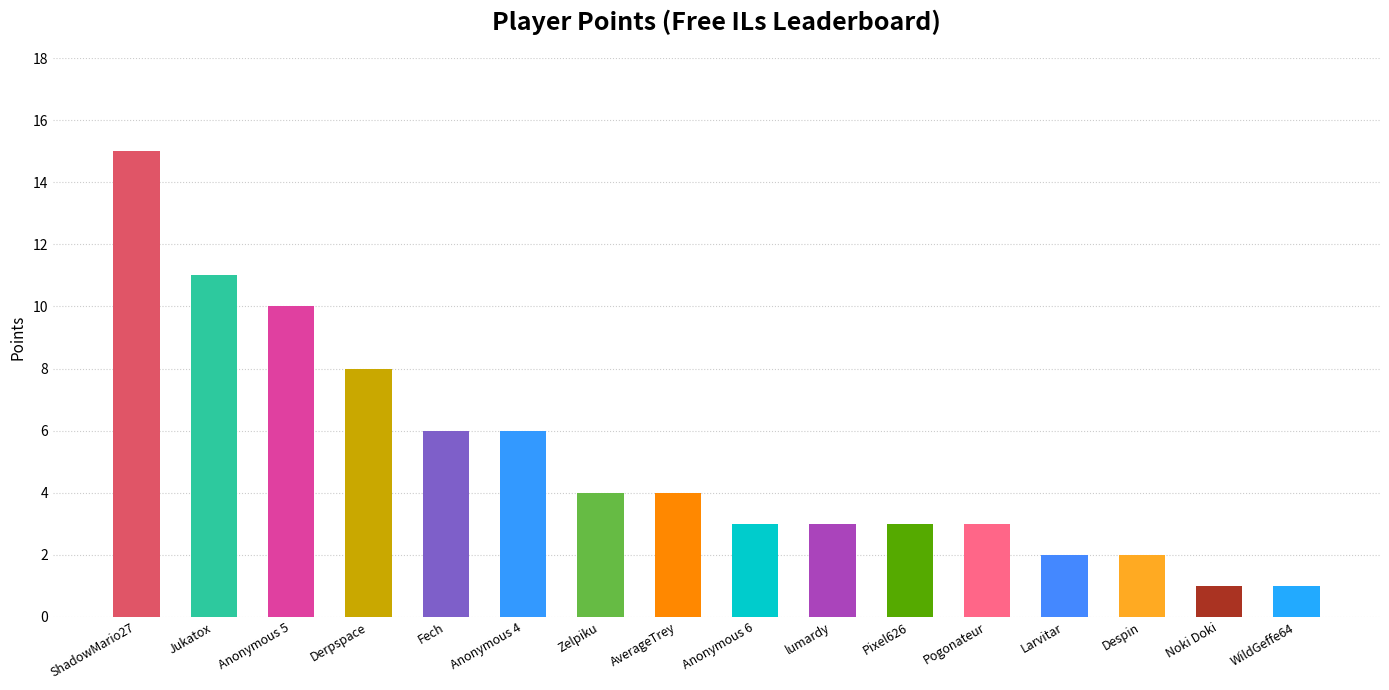

The chart shows a value of 10 at Anonymous 5. True or false?

True